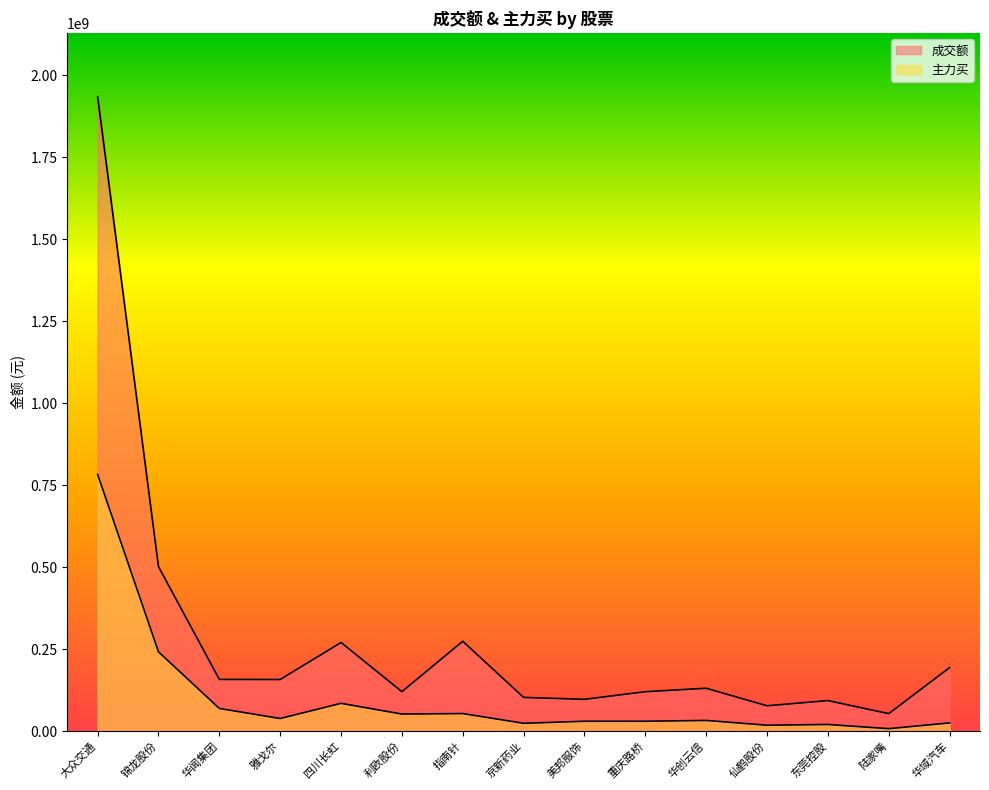

Which series has the widest spread of values?

成交额